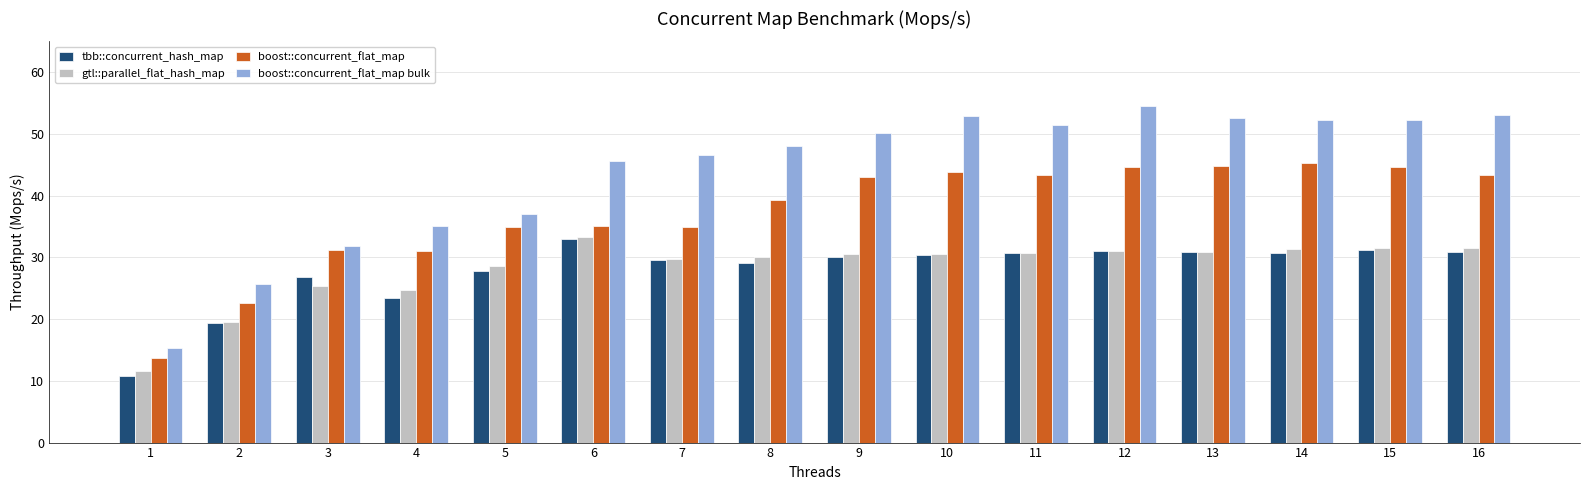

At which label does boost::concurrent_flat_map first exceed 42?

9